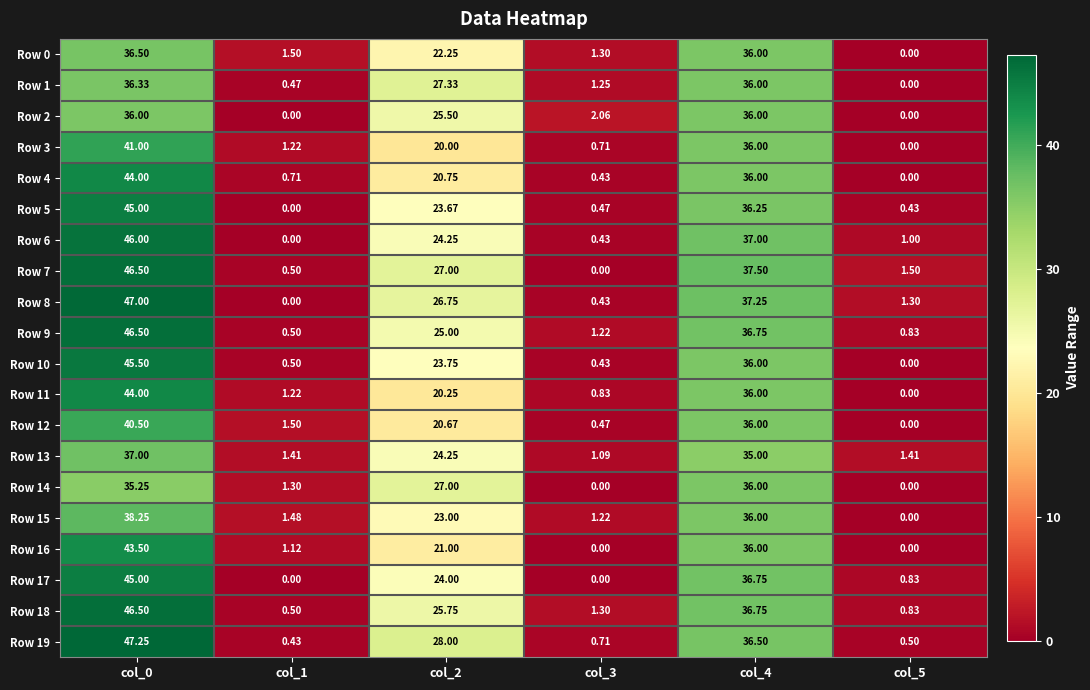

Is the value of Row 1 at col_5 greater than the value of Row 15 at col_3?

No